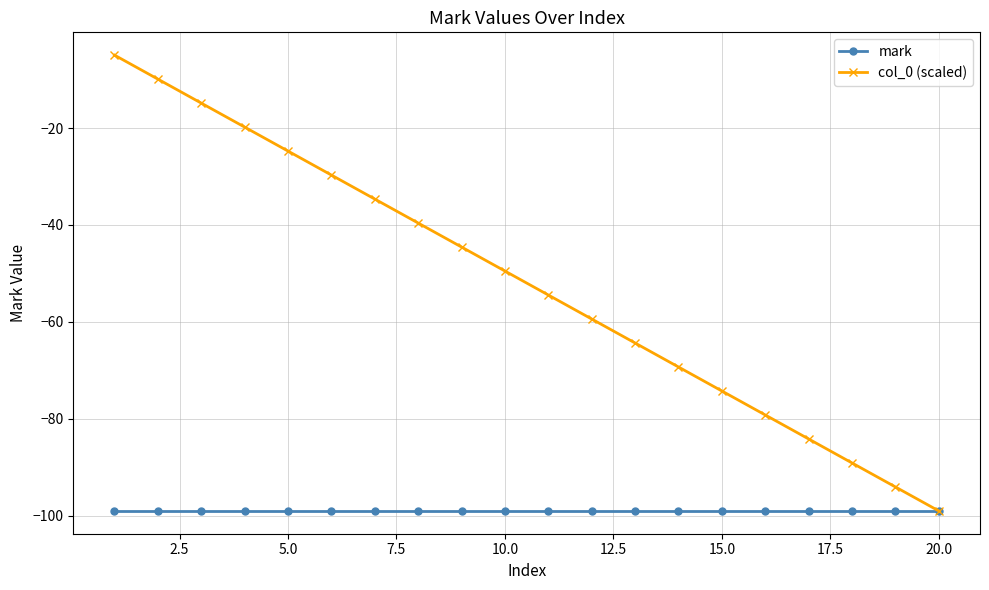

Is this an area chart (filled region under the line)?

No